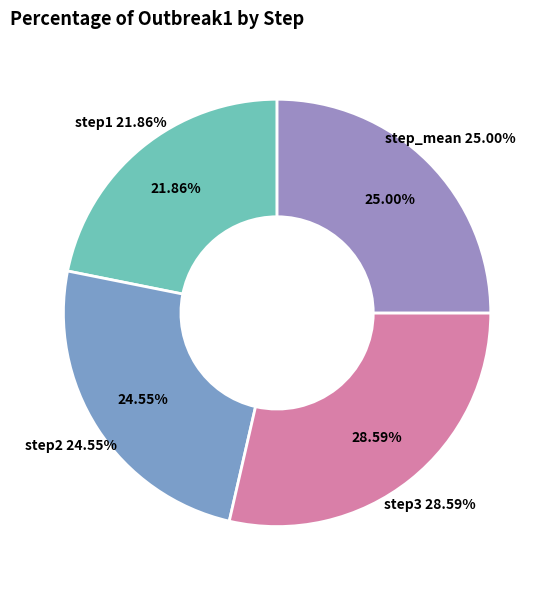

True or false: step2 accounts for 16% of the total.

False